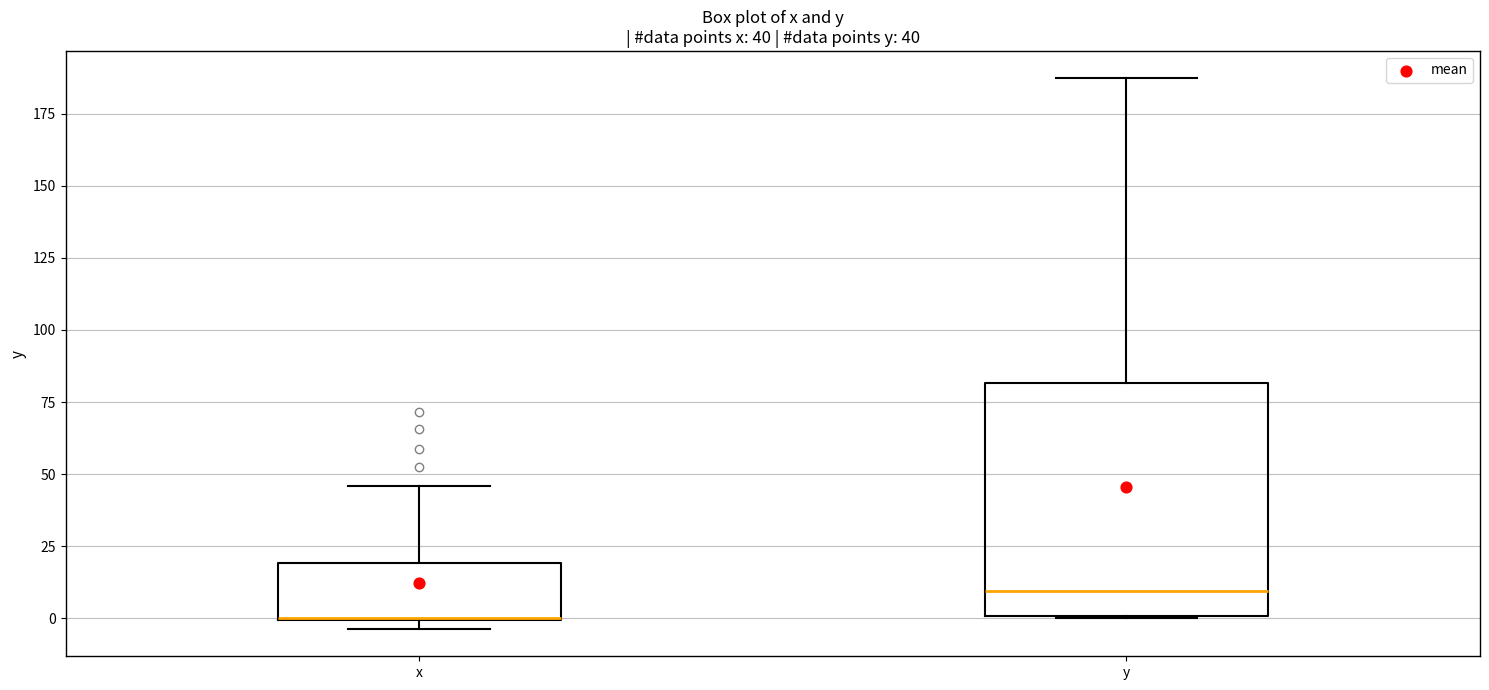

Which box is the tallest, from its lower edge to its upper edge?

y